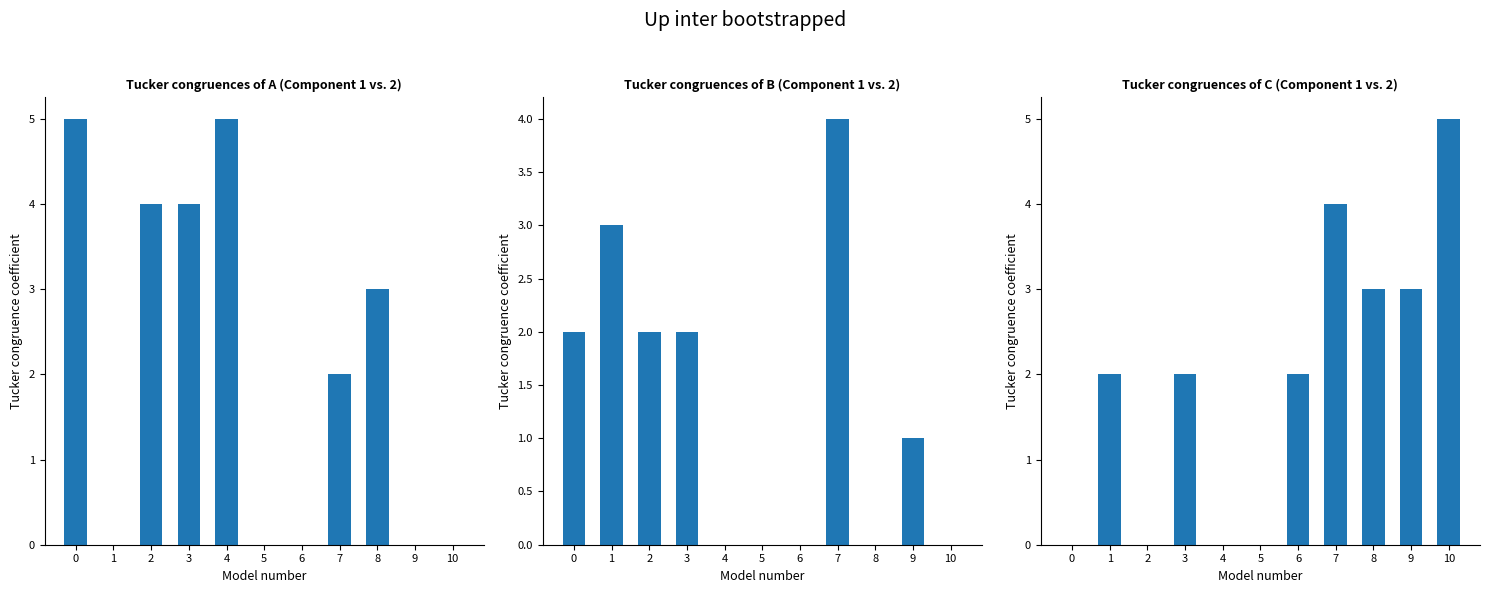

How many groups of bars are there?

11